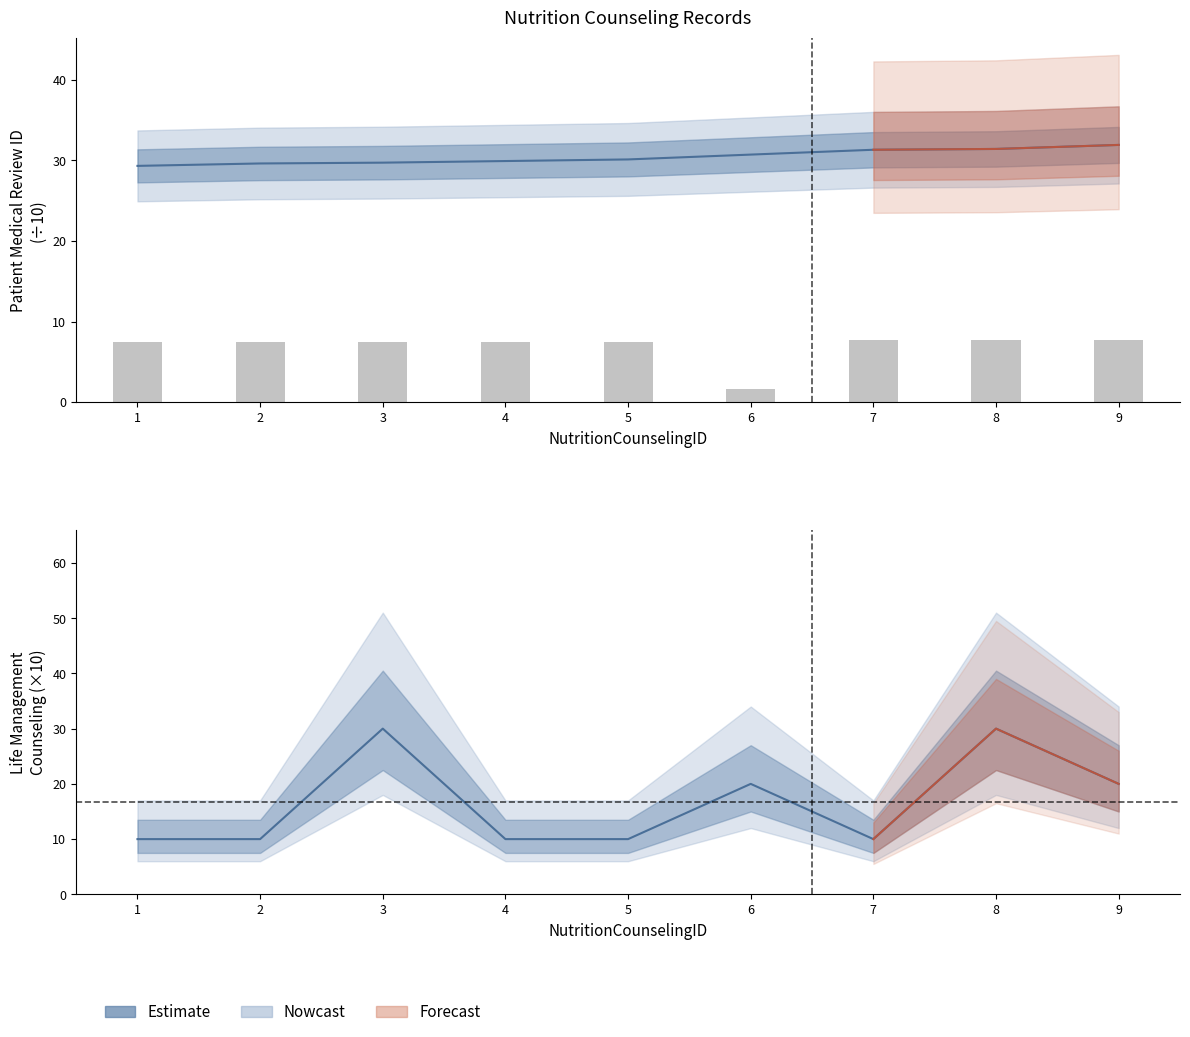

What is the value of the Estimate bar at the 8th from the left?

30.0